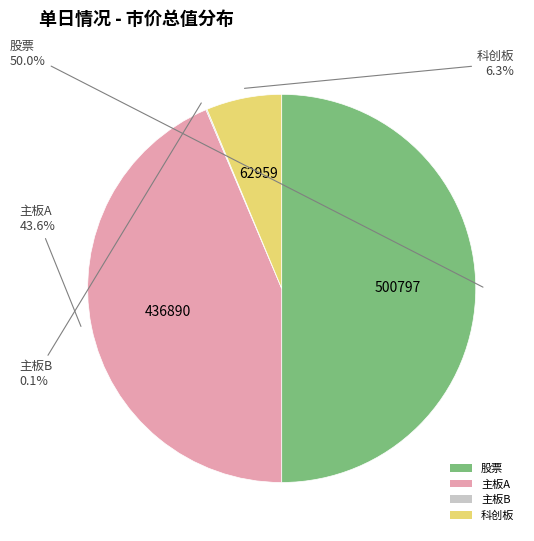

To the nearest percent, what percentage of the pie is 主板A?

44%